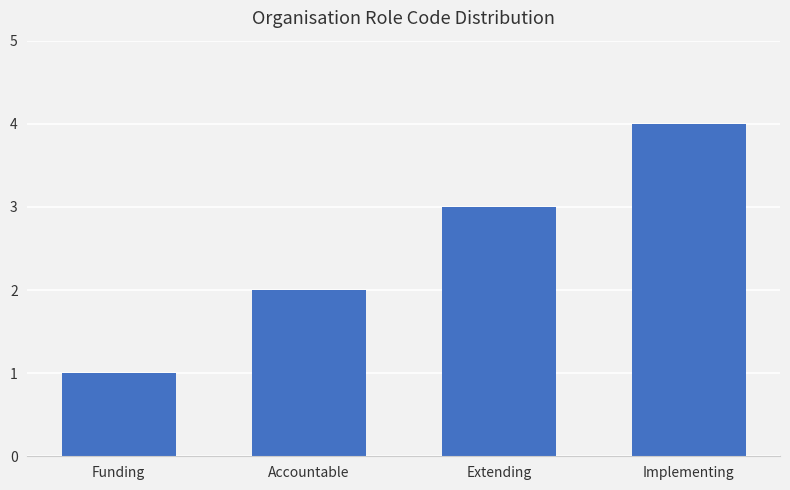

Which label corresponds to the largest value in the chart?

Implementing